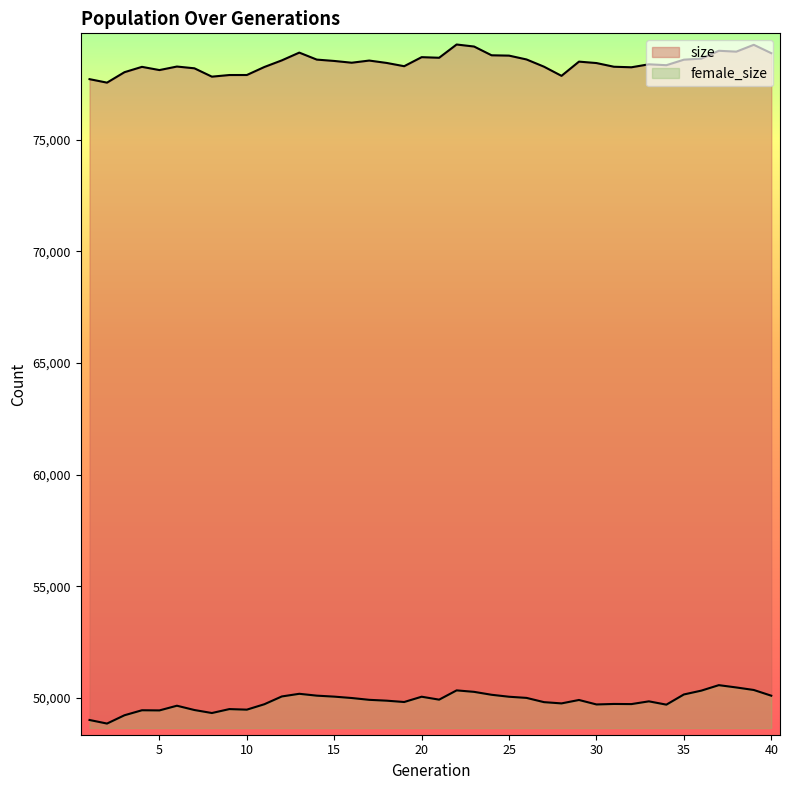

Rank the series at 30 from highest to lowest value.

size, female_size